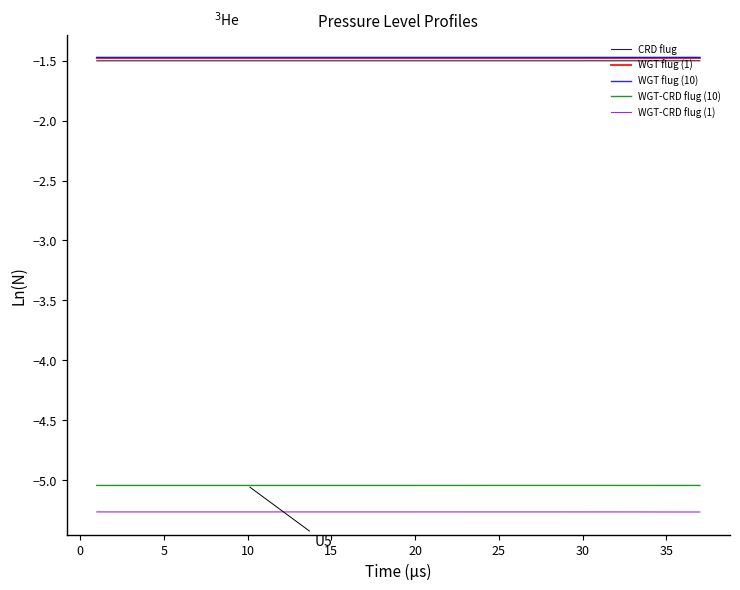

What is the maximum value shown in the chart?

-1.5